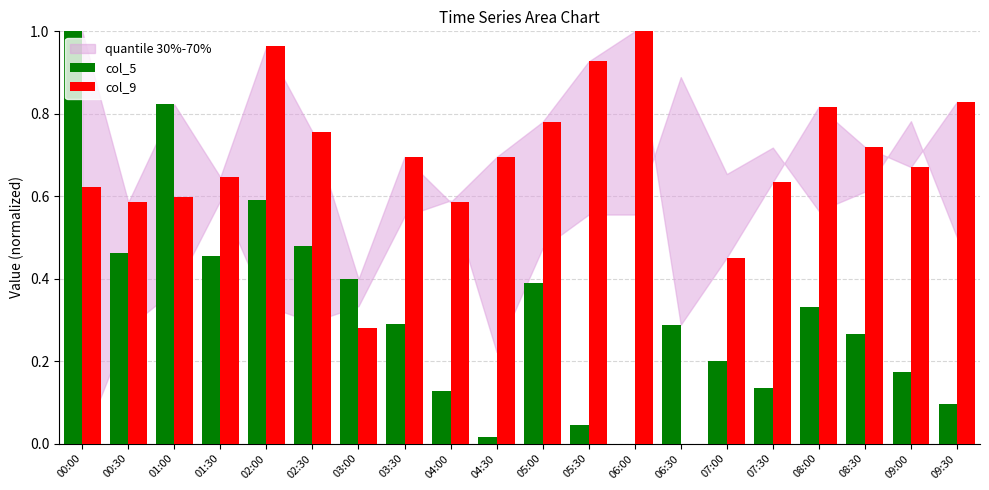

Is the value of col_5 at 03:00 greater than the value of col_9 at 06:30?

Yes